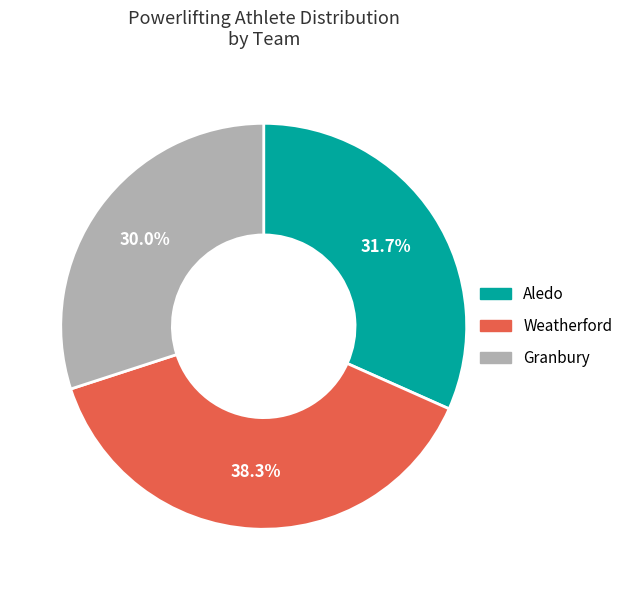

The Granbury slice represents 34% of the pie. True or false?

False